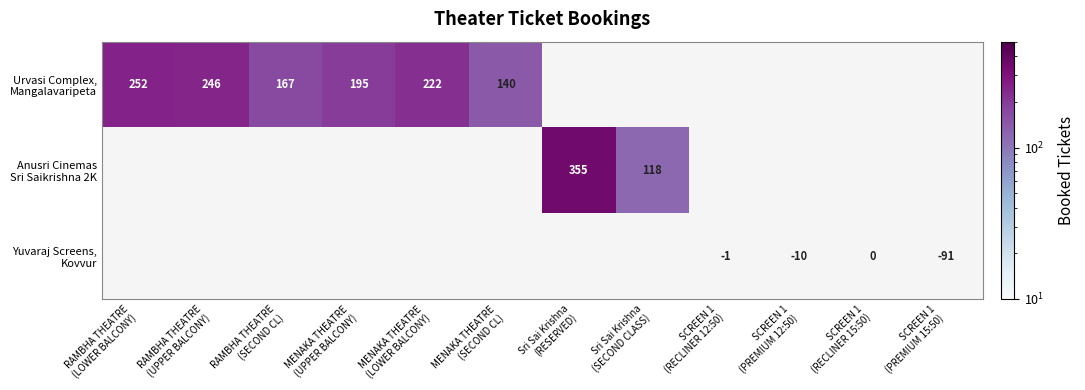

What is the maximum value shown in the chart?

355.0